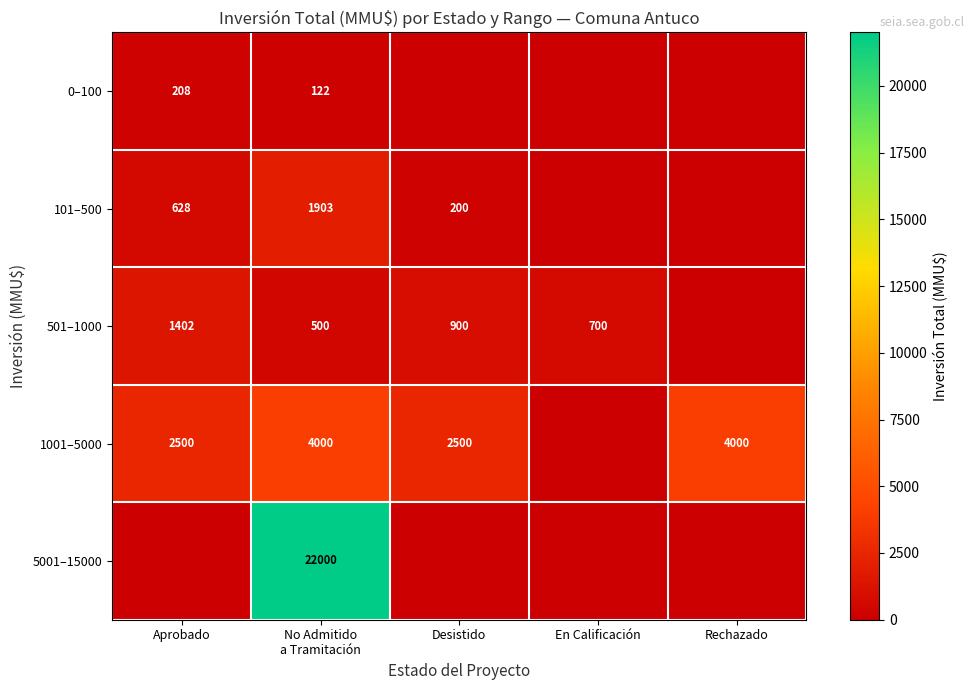

True or false: 1001–5000 has a value of 1686 at Rechazado.

False